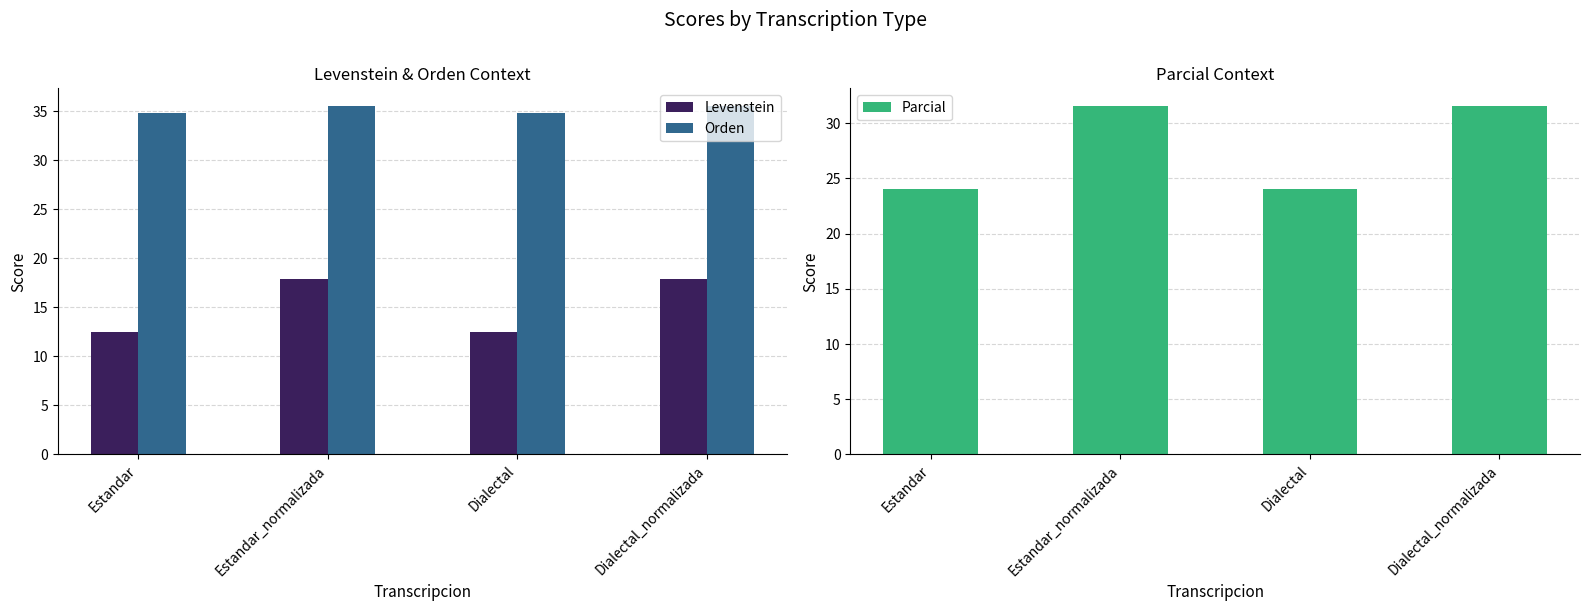

List the labels in order of Levenstein value, largest first.

Estandar_normalizada, Dialectal_normalizada, Estandar, Dialectal